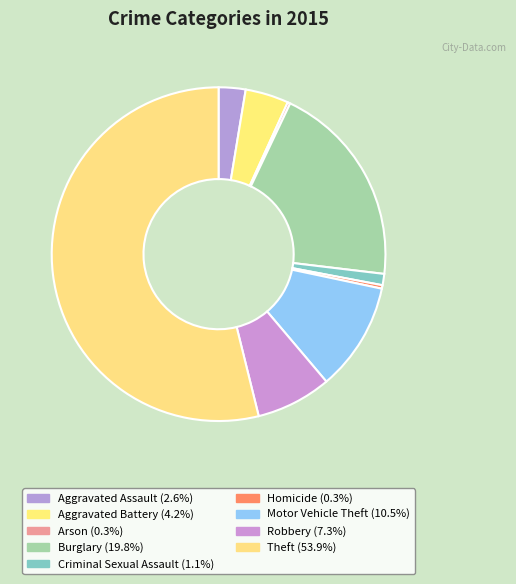

Which has a higher value, Motor Vehicle Theft or Arson?

Motor Vehicle Theft